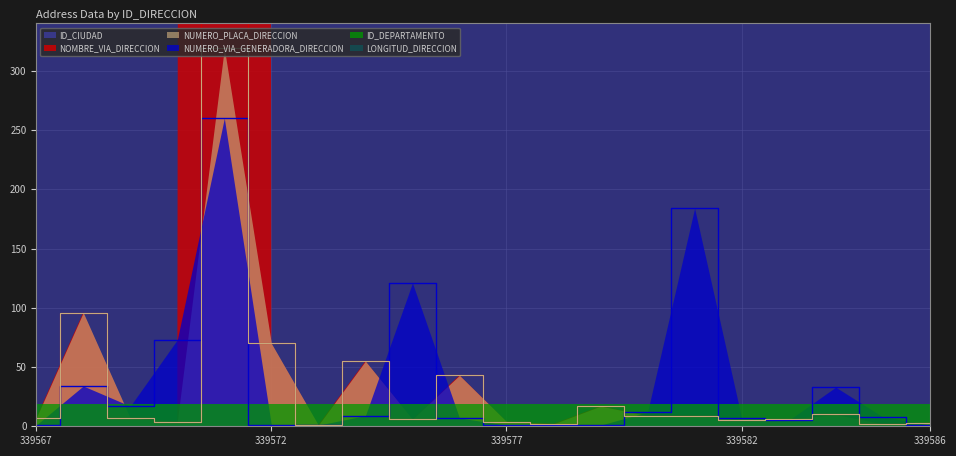

How many data points in NUMERO_PLACA_DIRECCION are less than 7?

9